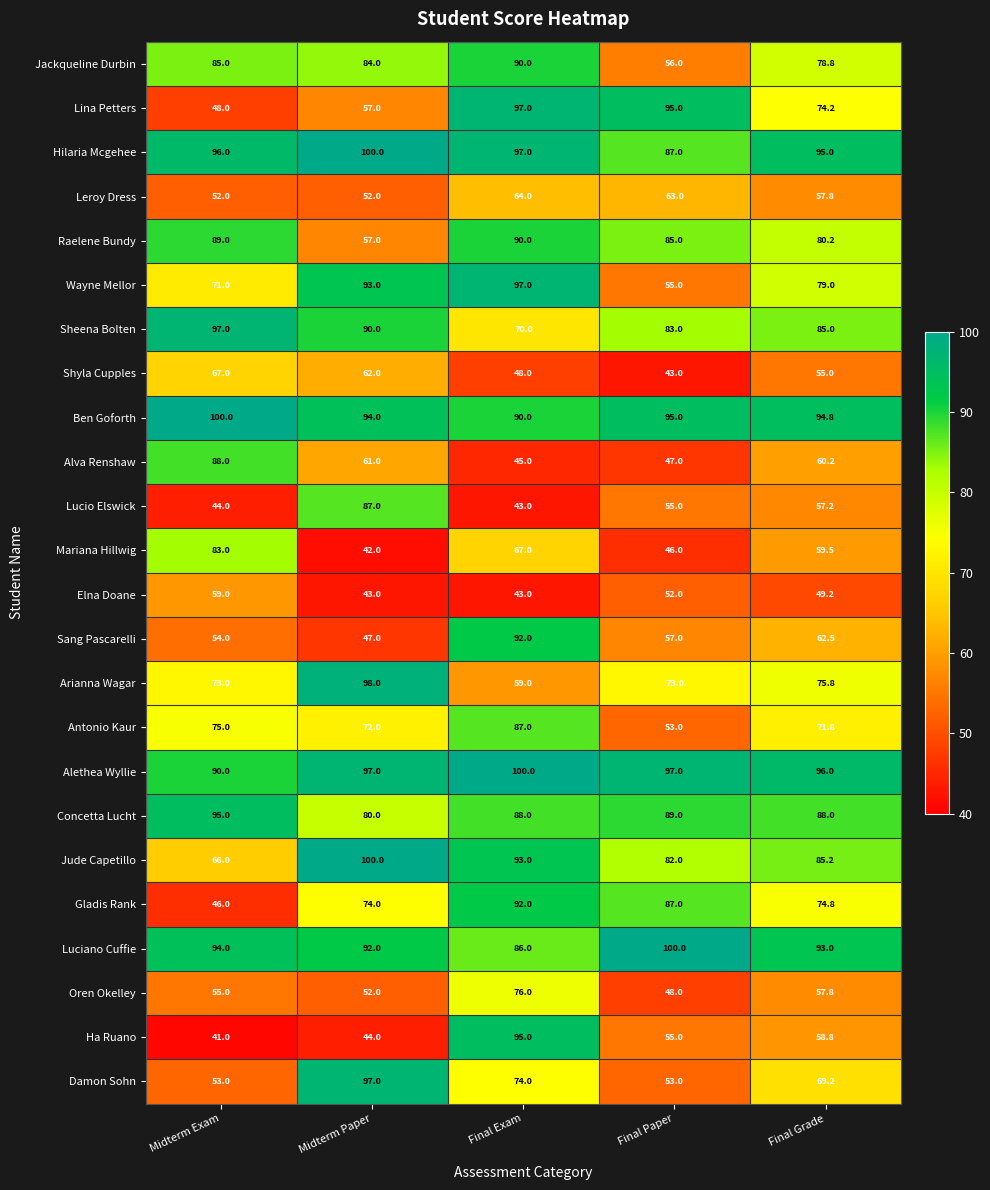

At how many categories does at least one series exceed 71?

5